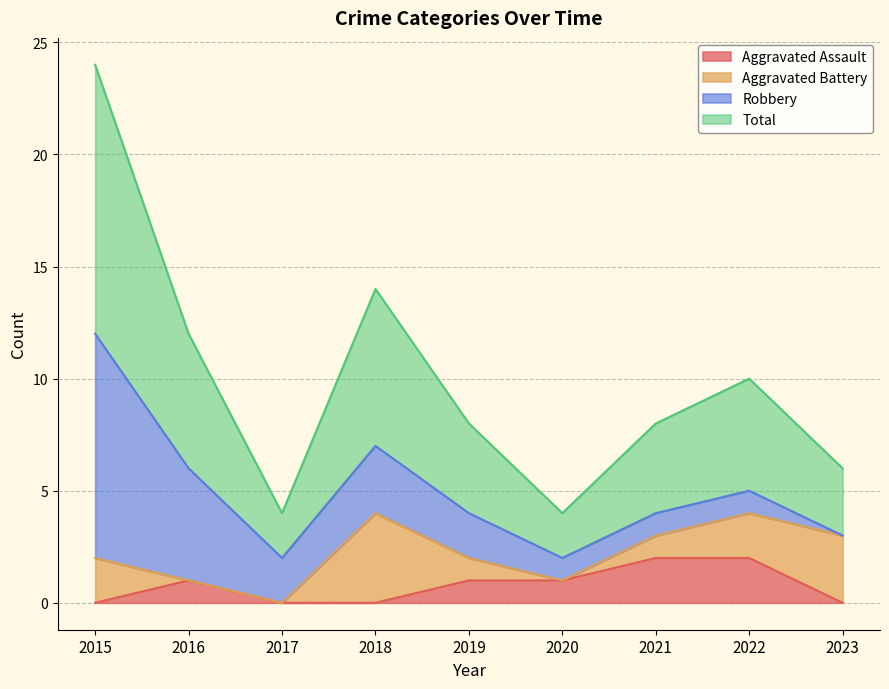

The Aggravated Assault series shows -1 at 2018. True or false?

False